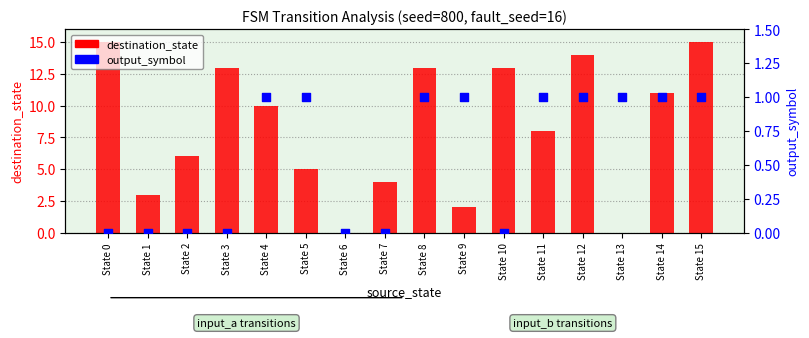

Is the value of destination_state at State 11 greater than the value of output_symbol at State 6?

Yes